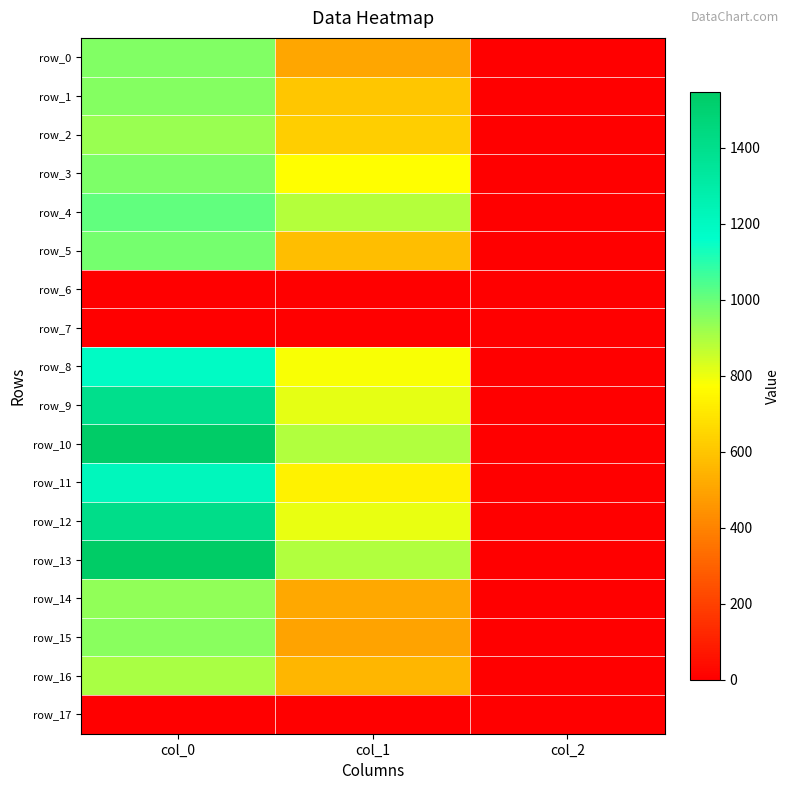

Reading left to right, what are all the values shown in this chart?

row_0: 963.3	506.2	2.0
row_1: 956.7	600.8	2.0
row_2: 930.0	627.8	2.0
row_3: 966.7	769.5	2.0
row_4: 1013.3	887.6	2.0
row_5: 980.0	577.1	2.0
row_6: 0.0	0.0	0.0
row_7: 0.0	0.0	0.0
row_8: 1186.7	783.0	2.0
row_9: 1400.0	810.0	2.0
row_10: 1540.0	891.0	2.0
row_11: 1220.0	735.8	2.0
row_12: 1413.3	806.6	2.0
row_13: 1546.7	891.0	2.0
row_14: 940.0	513.0	2.0
row_15: 950.0	496.1	2.0
row_16: 903.3	553.5	2.0
row_17: 0.0	0.0	0.0